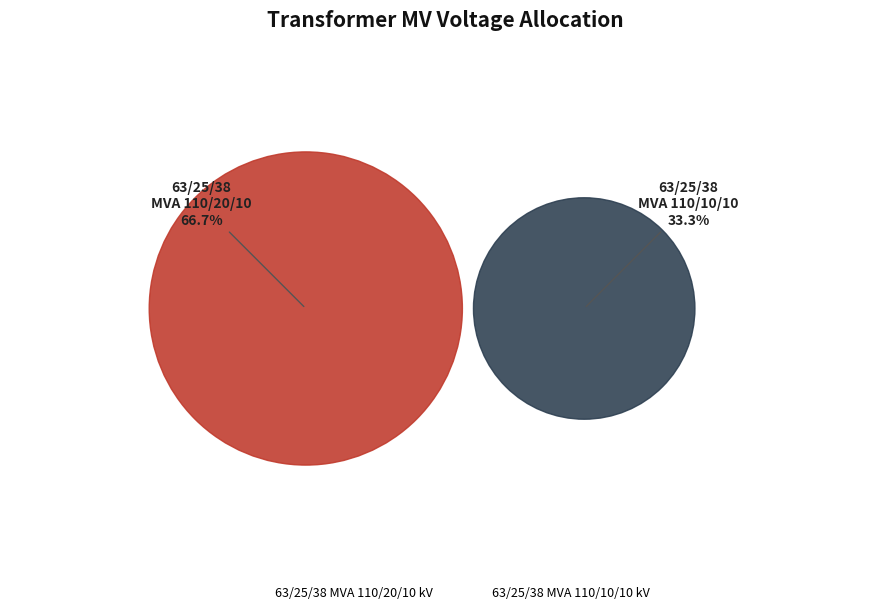

To the nearest percent, what is the average slice percentage?

50%